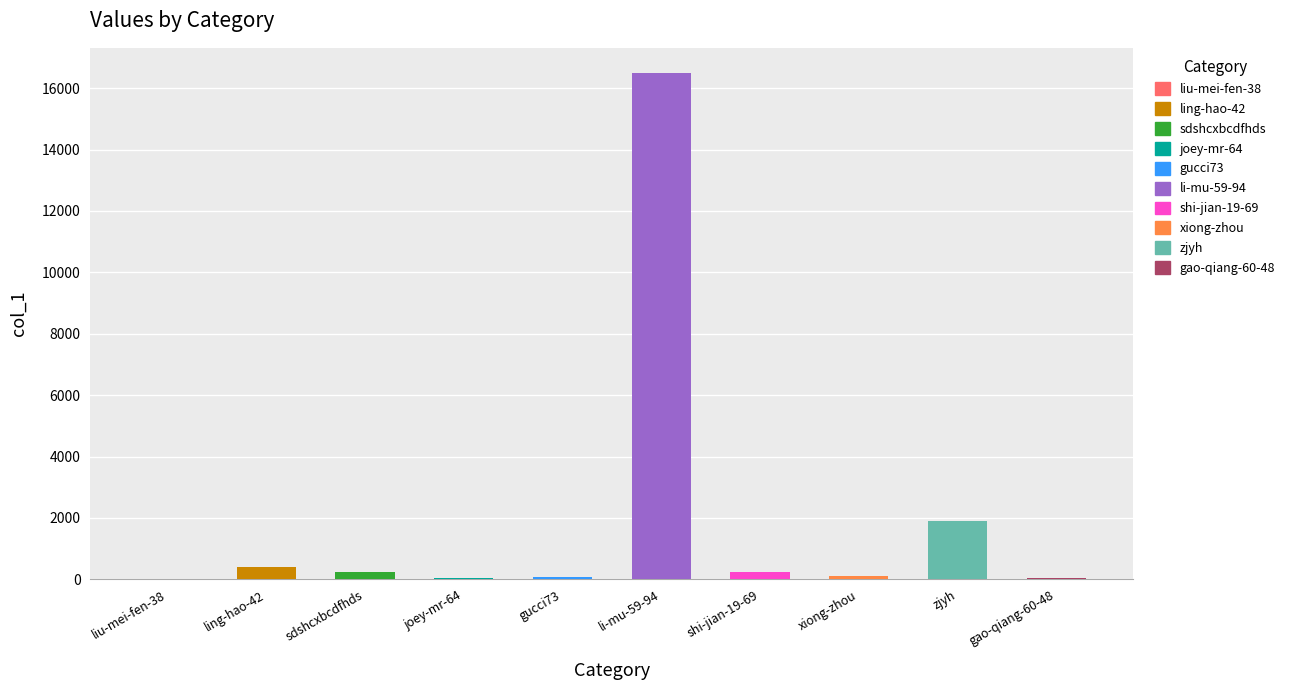

Count the number of values greater than 240.

4